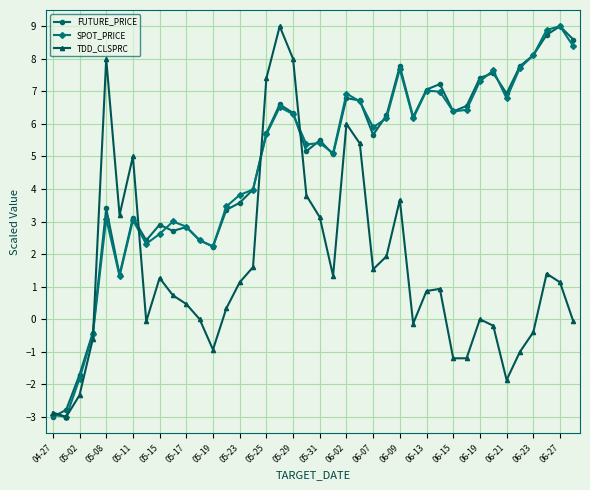

What is the minimum value for FUTURE_PRICE?

-3.0